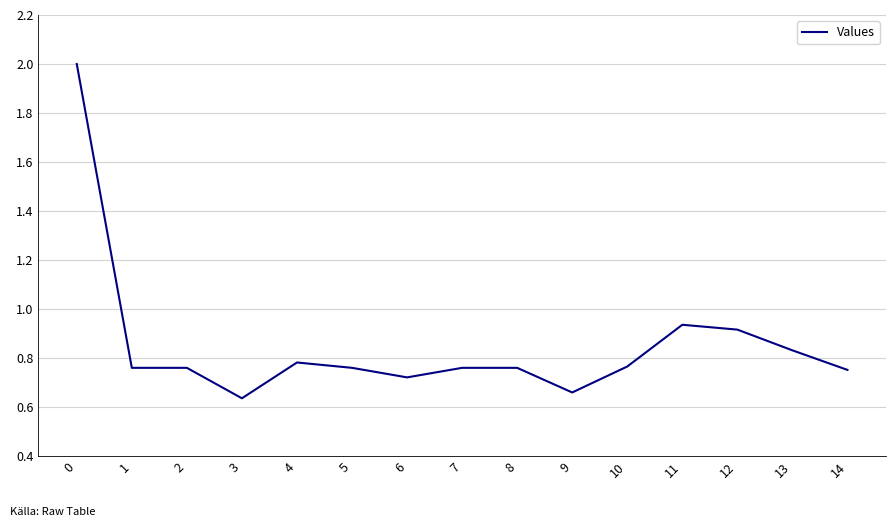

The value at 11 is 1.6. True or false?

False